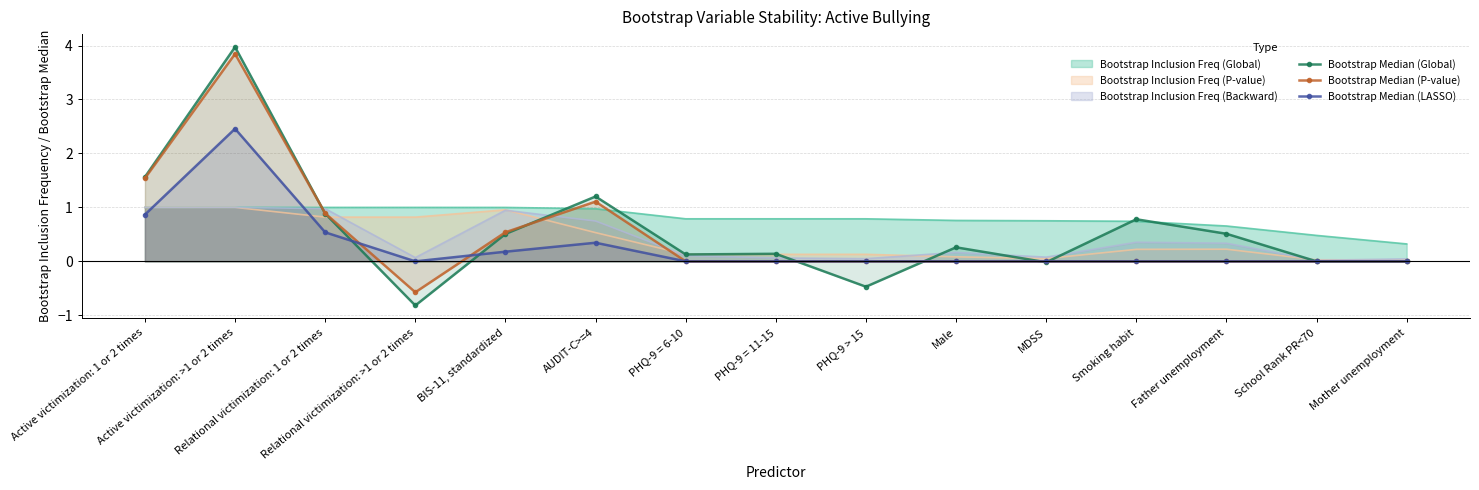

How many interior local peaks does the Bootstrap Median (P-value) series have?

2